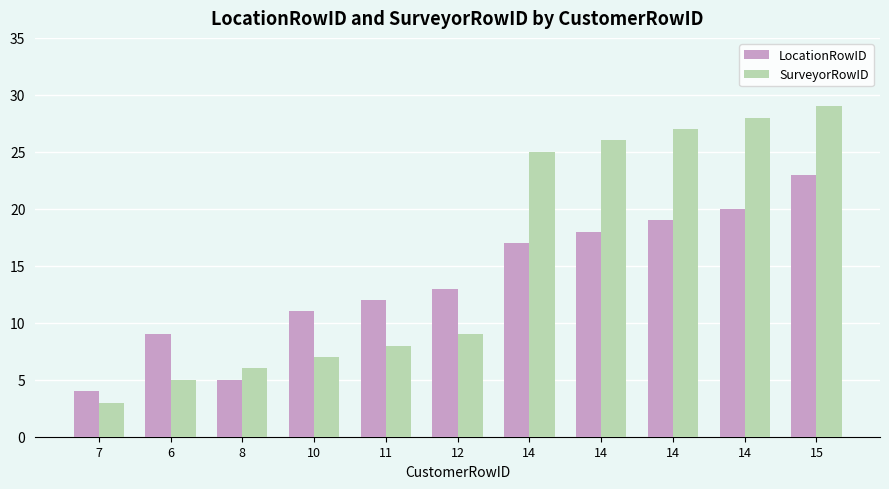

Count the number of categories in the chart.

11